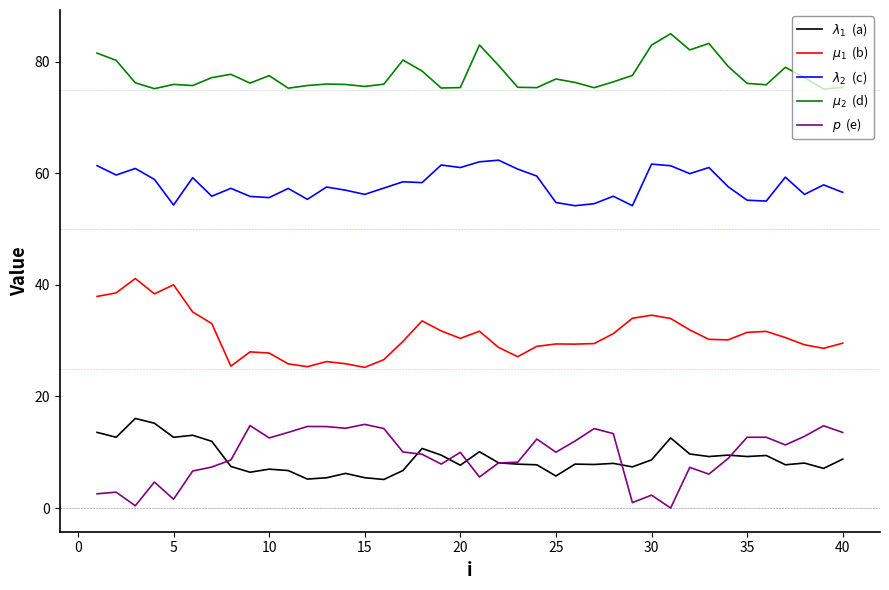

What is the greatest value displayed?

85.1